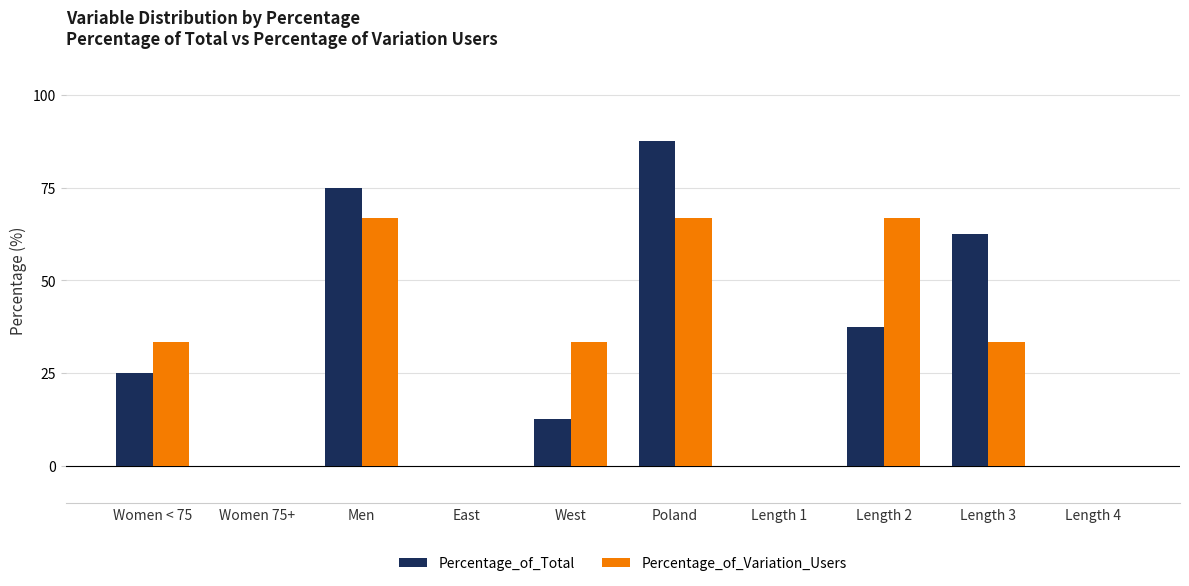

Which category has the highest value across all series?

Poland